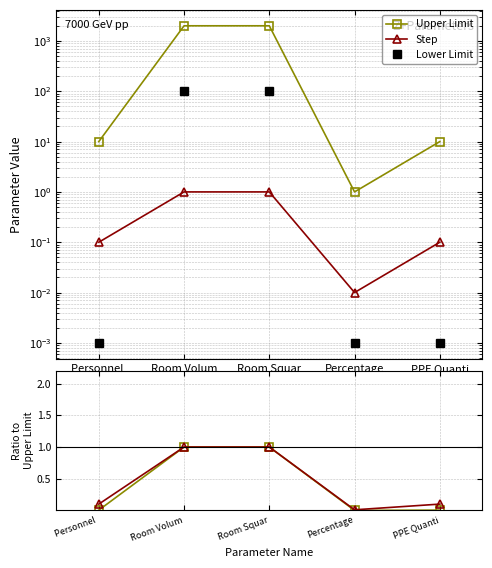

True or false: Upper Limit ratio has a value of 1.0 at Room Squar.

True